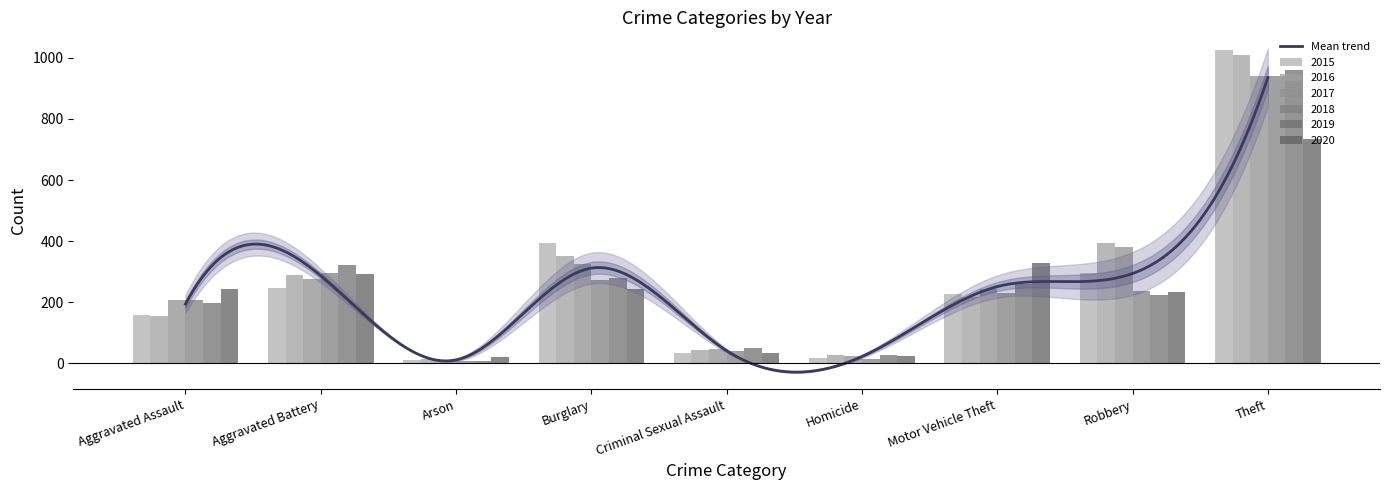

How many values in the 2015 series are below 228?

4